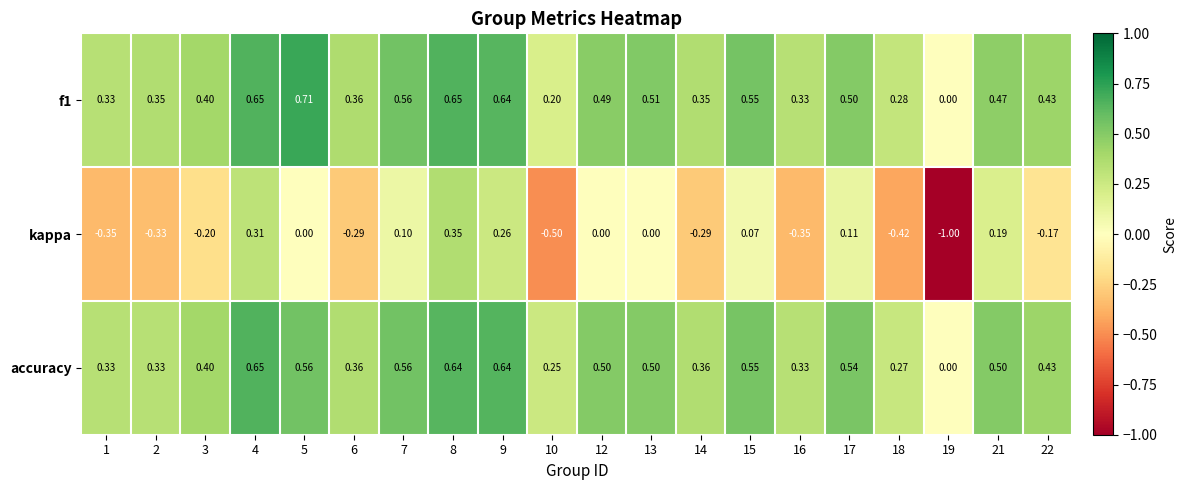

Is the value of kappa at 16 greater than the value of accuracy at 18?

No